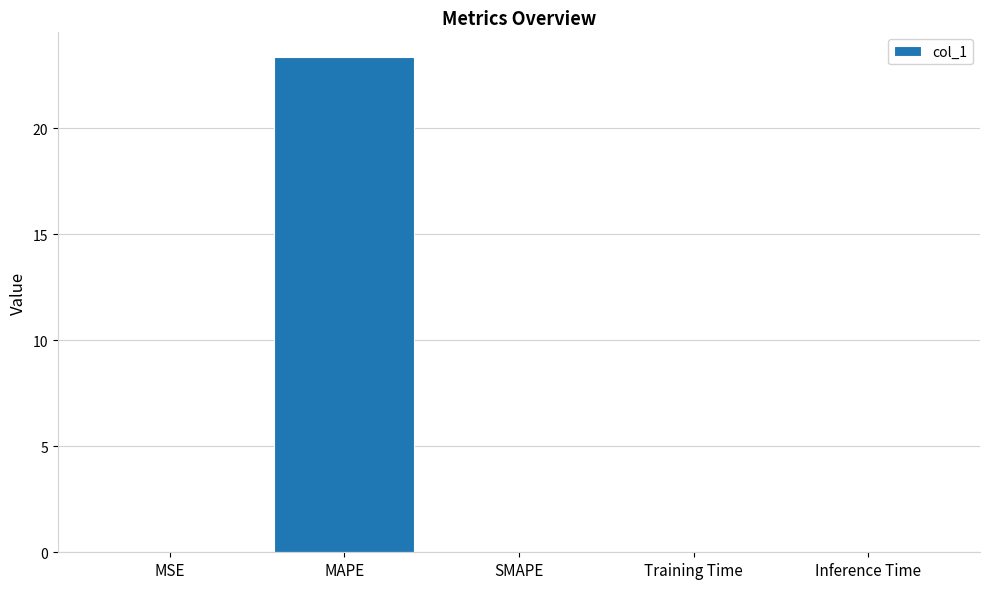

What is the greatest value displayed?

23.3